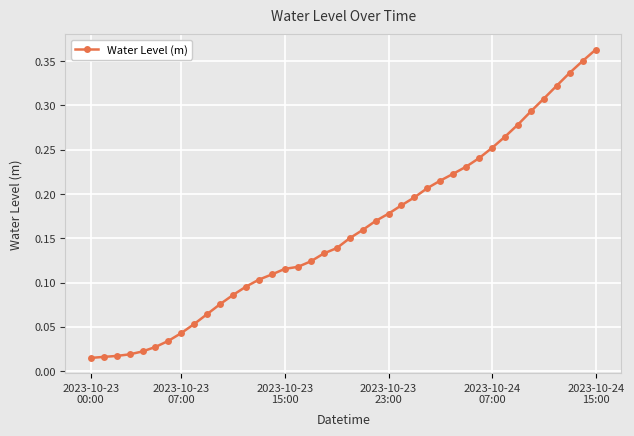

How many series are shown in this chart?

1